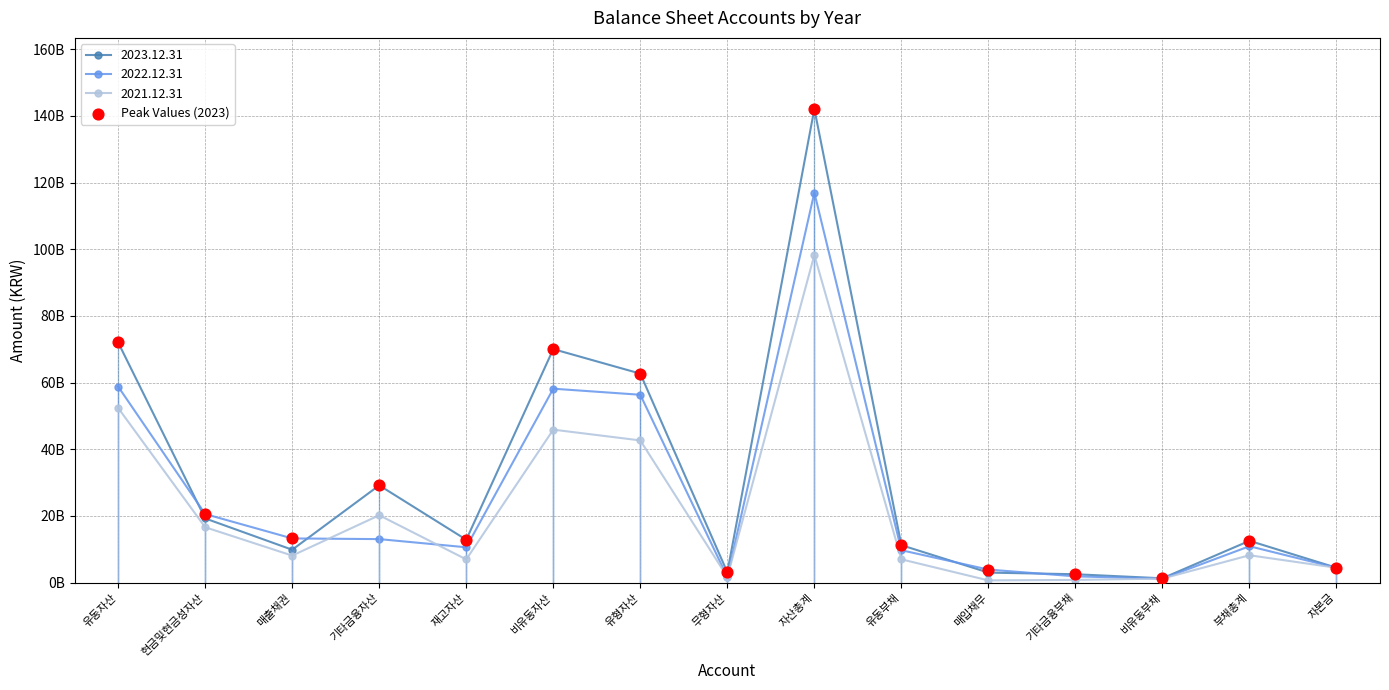

Is this an area chart (filled region under the line)?

No